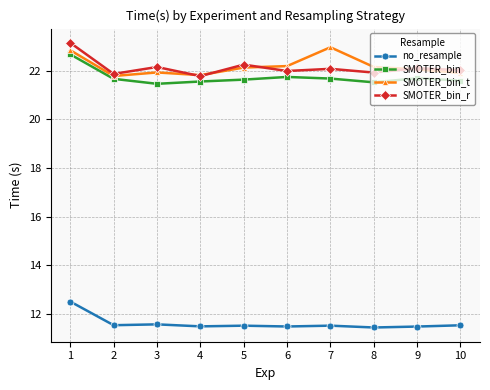

True or false: SMOTER_bin_r has more than 0 points higher than both neighbors.

True